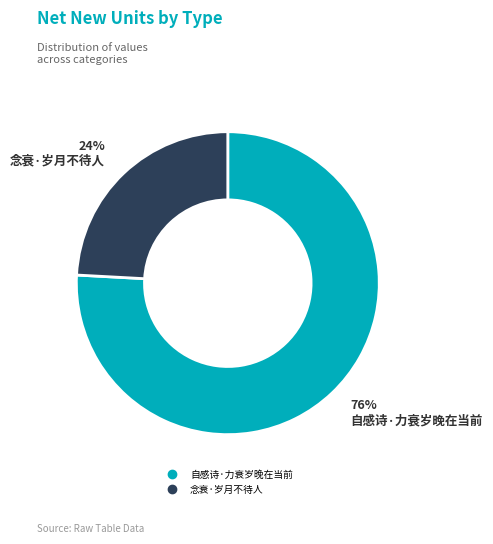

What is the majority slice?

自感诗·力衰岁晚在当前